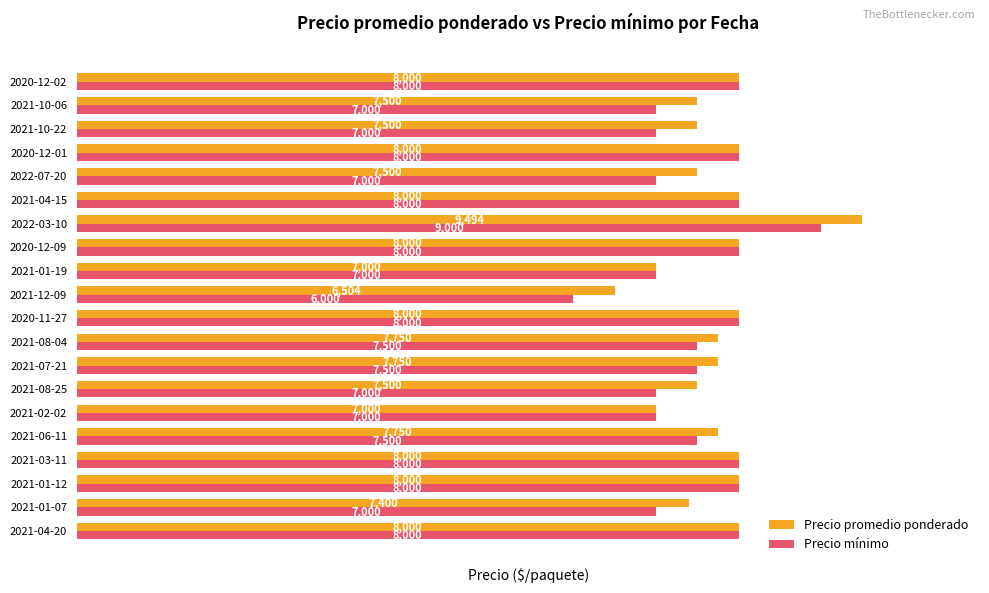

What is the maximum value for Precio mínimo?

9000